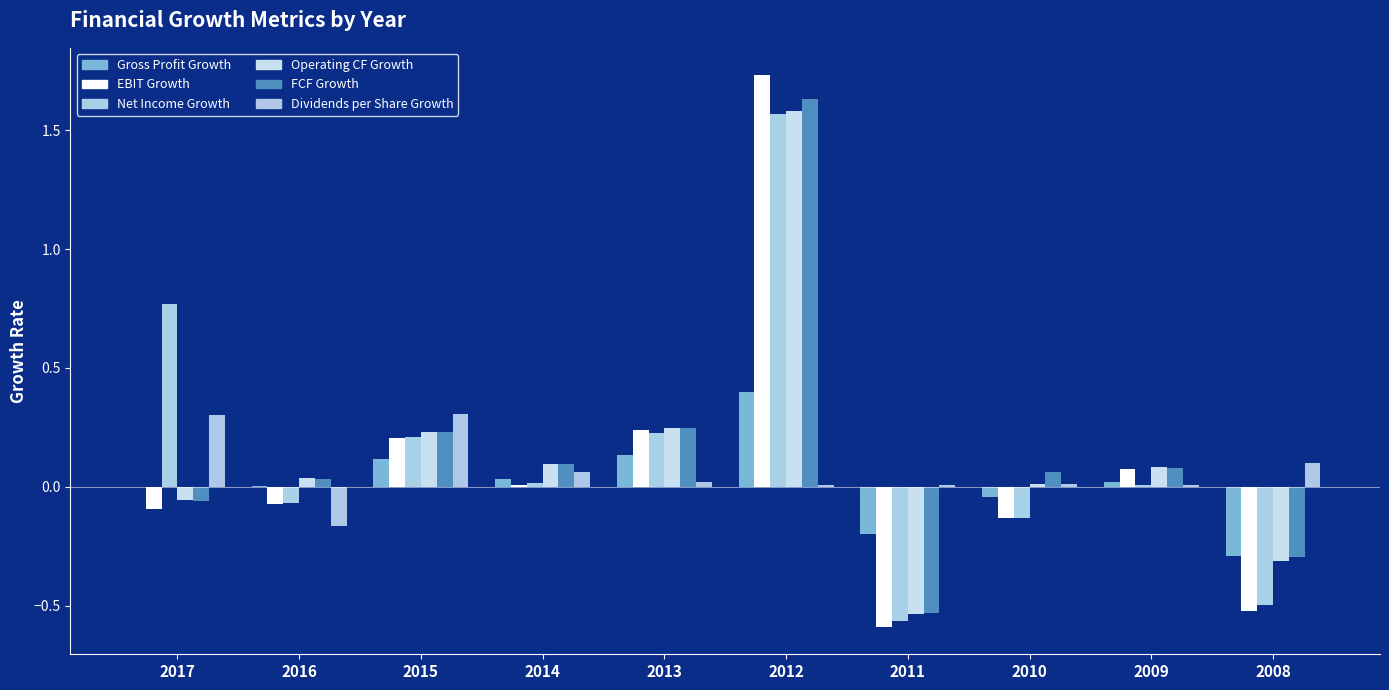

What is the difference between the highest and lowest values at 2011?

0.6